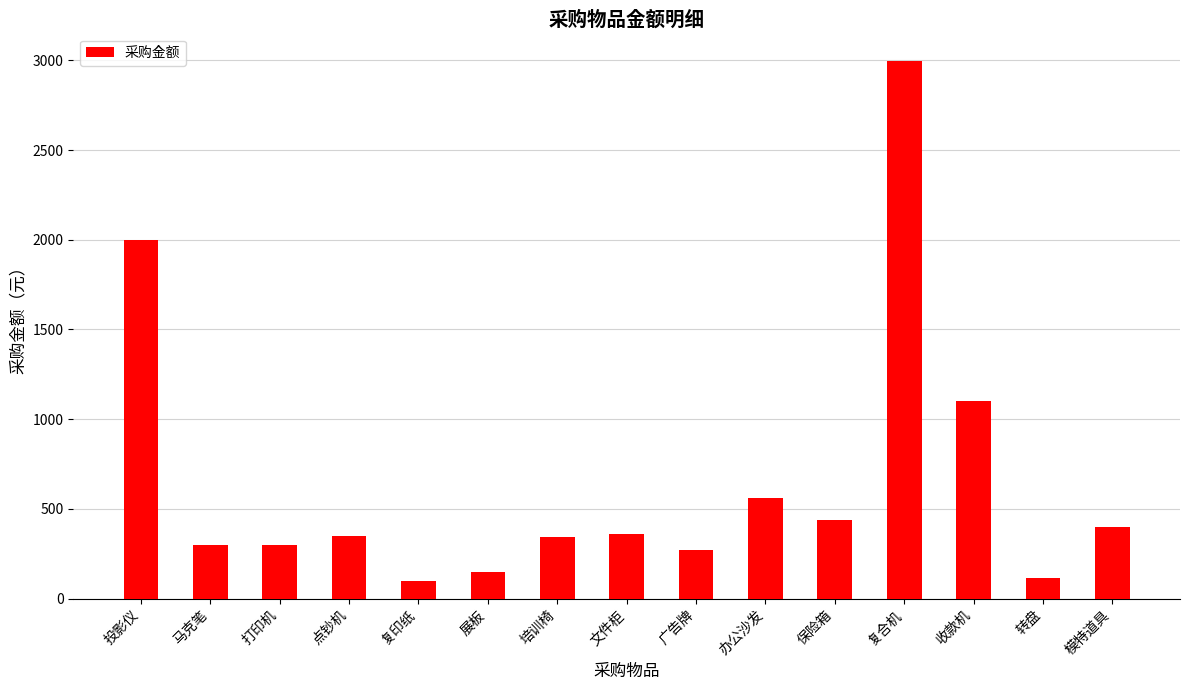

Read the value at 收款机, to the nearest 50.

1100